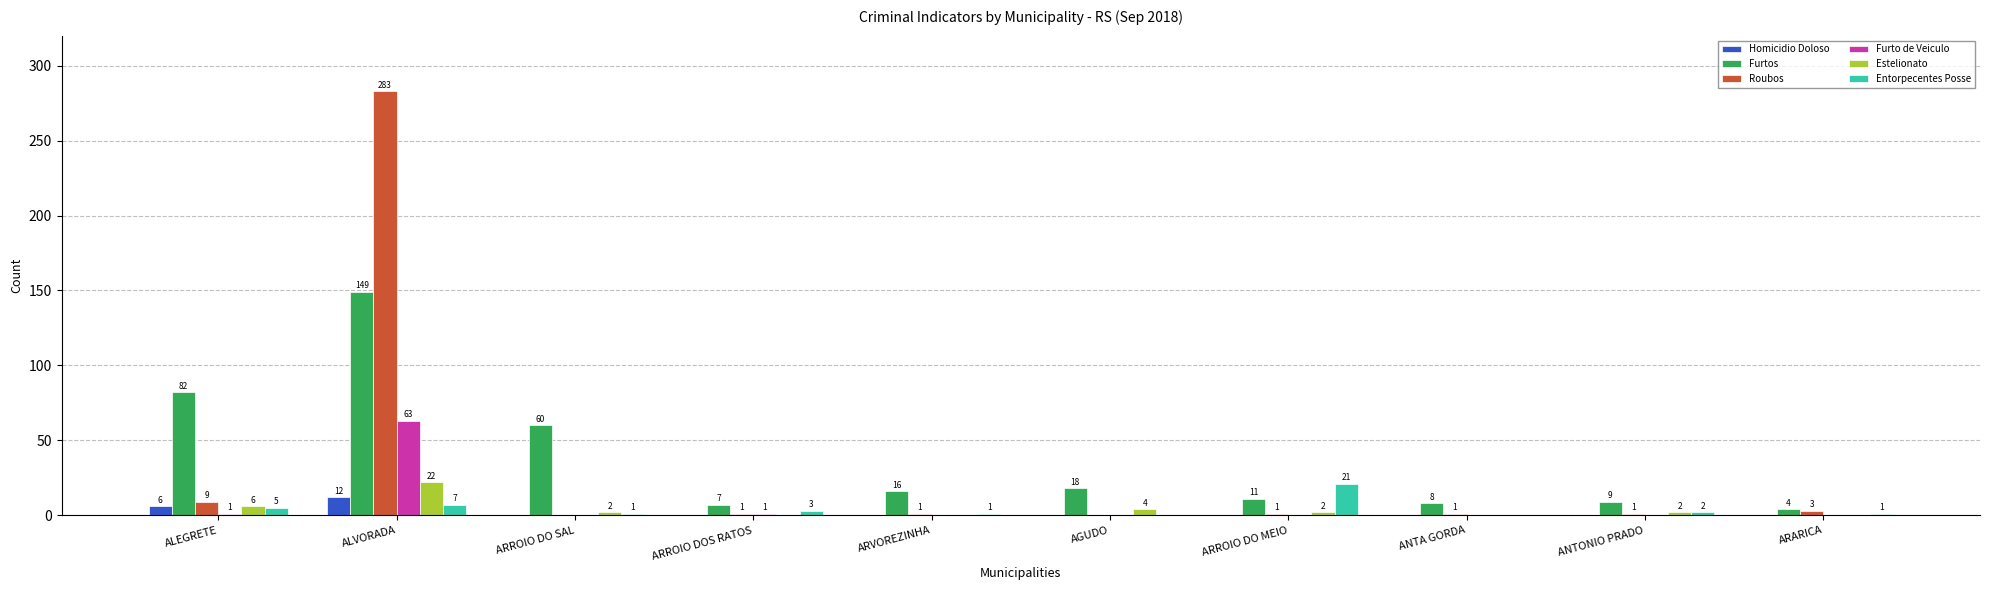

What are all the series names shown in the legend?

Homicidio Doloso, Furtos, Roubos, Furto de Veiculo, Estelionato, Entorpecentes Posse